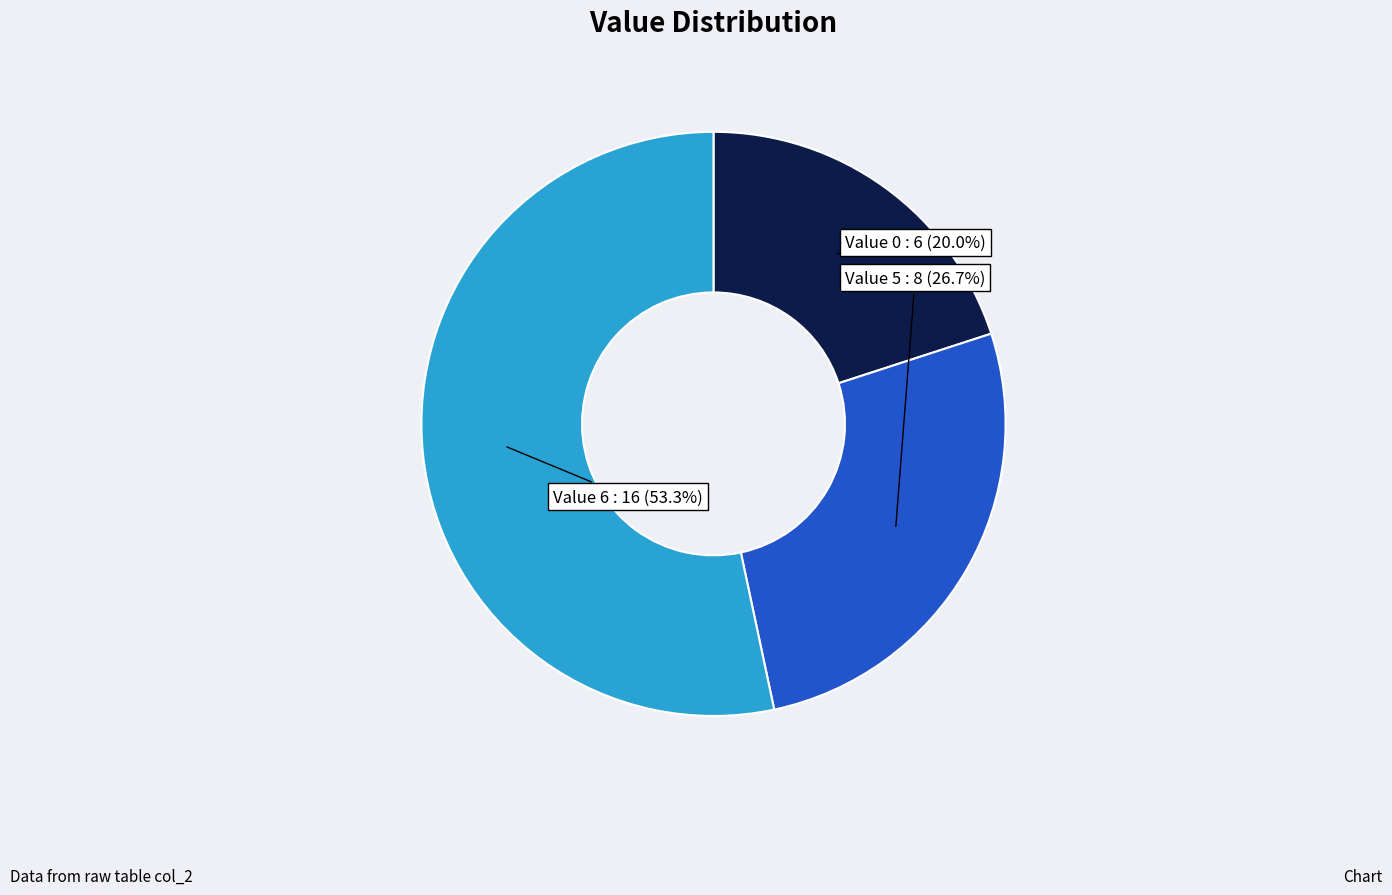

What is the largest slice in the pie chart?

Value 6